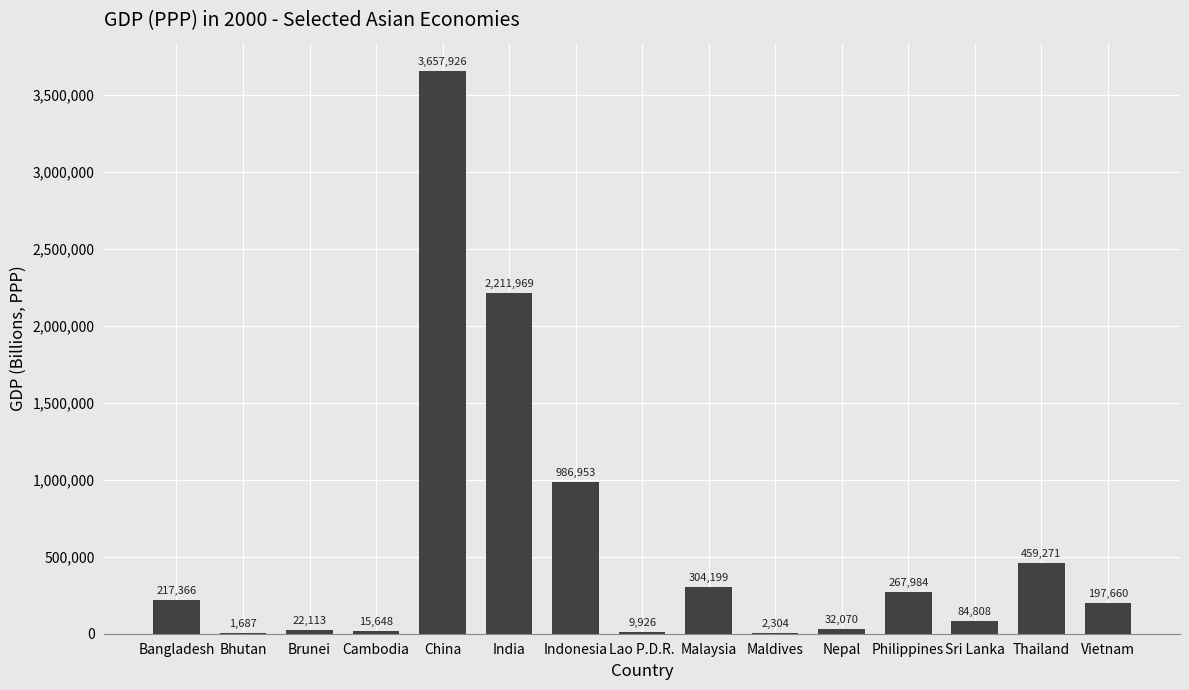

What is the greatest value displayed?

3657926